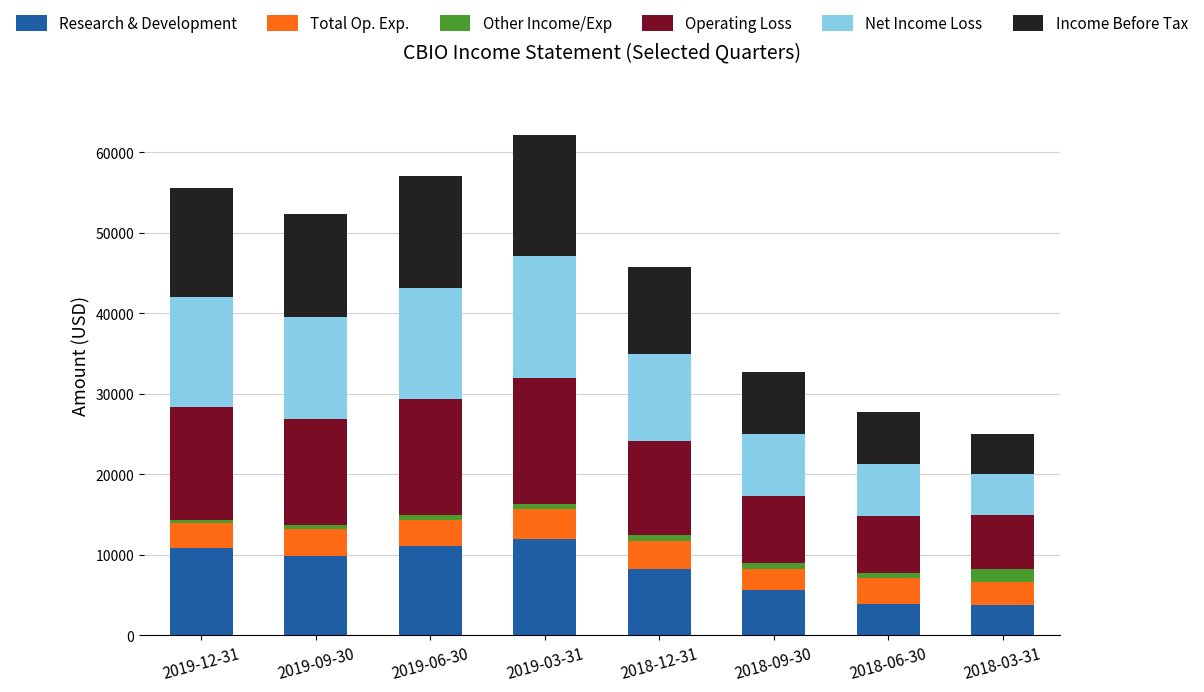

Is it true that Total Op. Exp. equals 3700 at 2019-03-31?

True